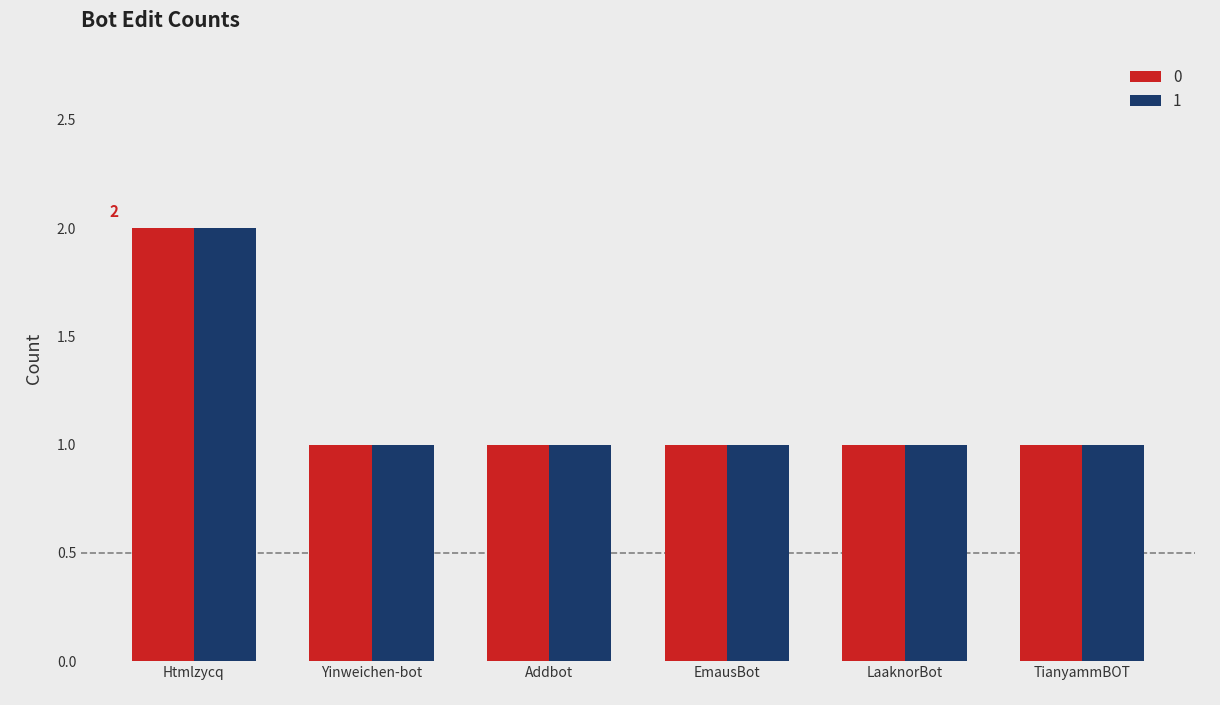

Count the 0 values in the range 1 to 2.

6